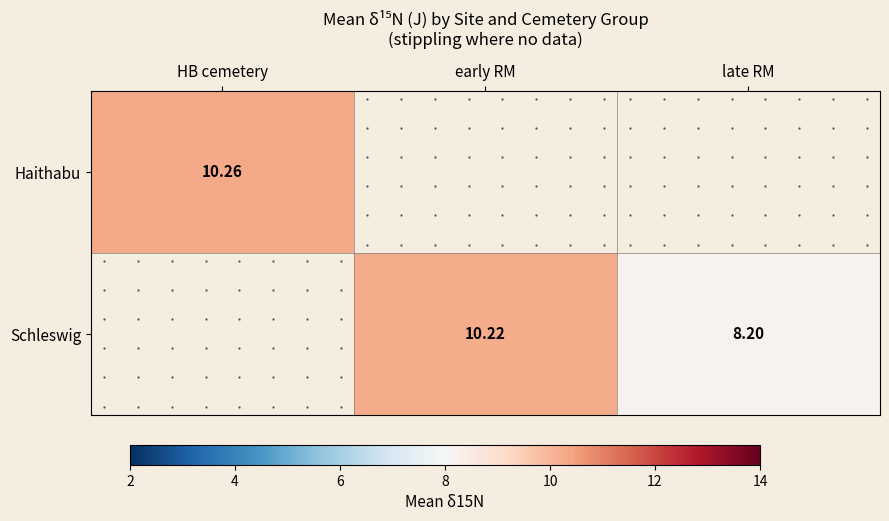

How many positive values does the Schleswig series have?

2